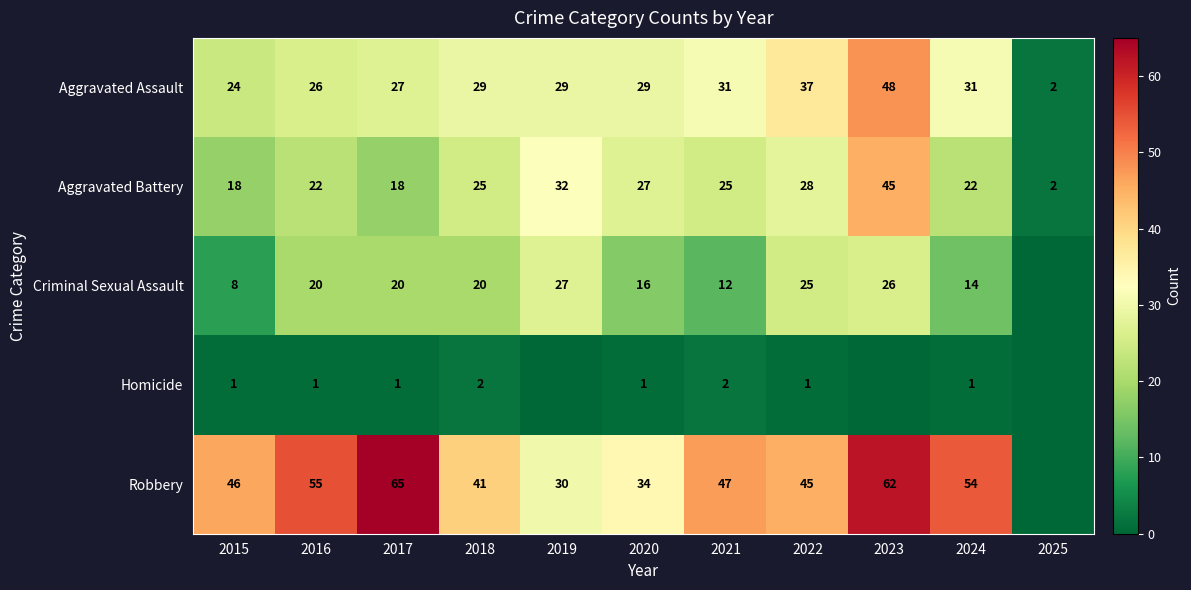

At which category is the sum across all series the highest?

2023